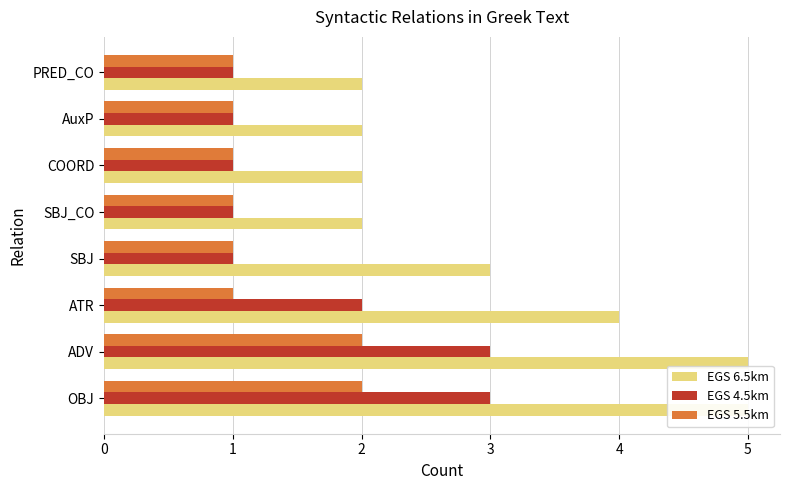

At how many categories does at least one series exceed 1?

8